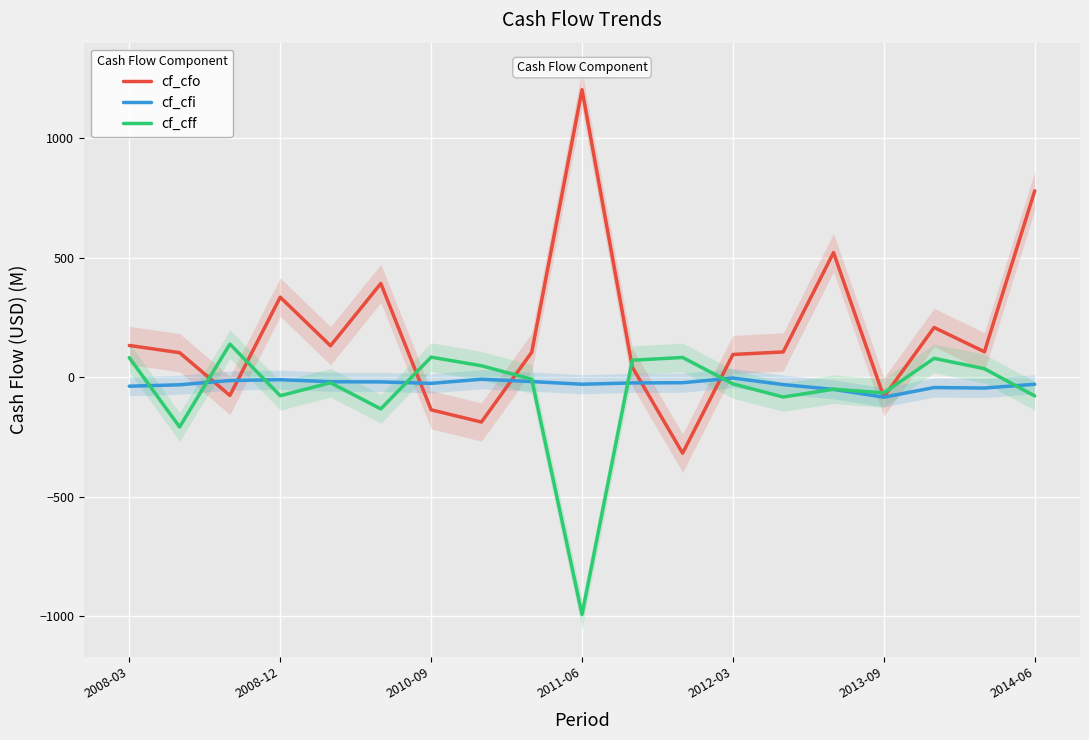

True or false: cf_cff has more than 1 interior local peaks.

True